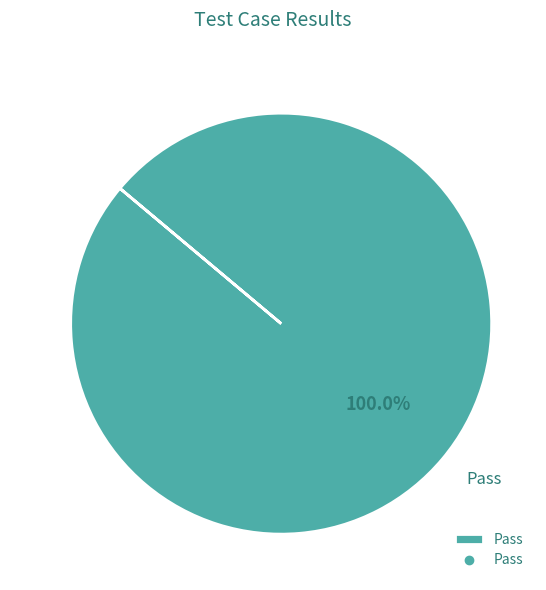

Which category accounts for the majority?

Pass